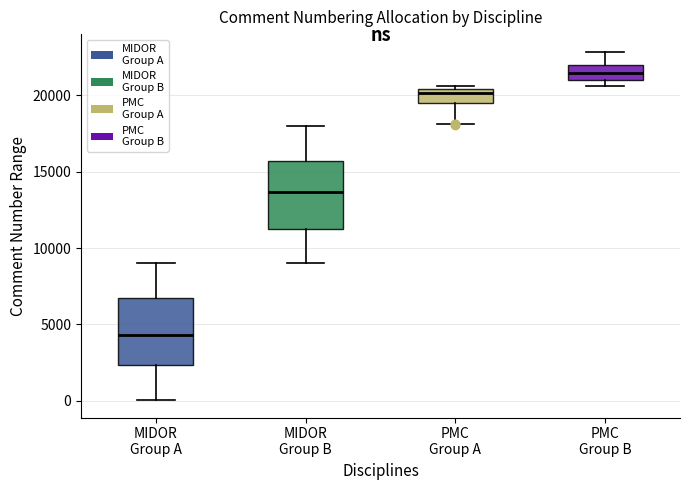

Reading left to right, transcribe this box plot: for each box, give where its median line is, the range the box spans, and where its two whiskers end, as read against the y-axis. The values are not printed on the chart, so give them approximately, as read against the axis.

MIDOR Group A: median 4500, box 2500 to 6500, whiskers 0 to 9000
MIDOR Group B: median 13500, box 11000 to 15500, whiskers 9000 to 18000
PMC Group A: median 20000, box 19500 to 20500, whiskers 18000 to 20500 (just above the box's upper edge)
PMC Group B: median 21500, box 21000 to 22000, whiskers 20500 to 23000